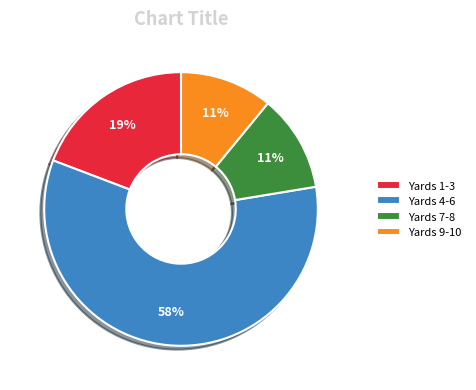

The Yards 7-8 slice represents 11% of the pie. True or false?

True